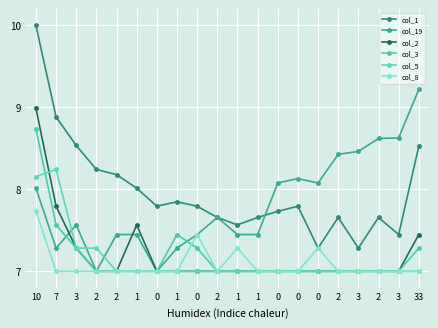

How many series are shown in this chart?

6